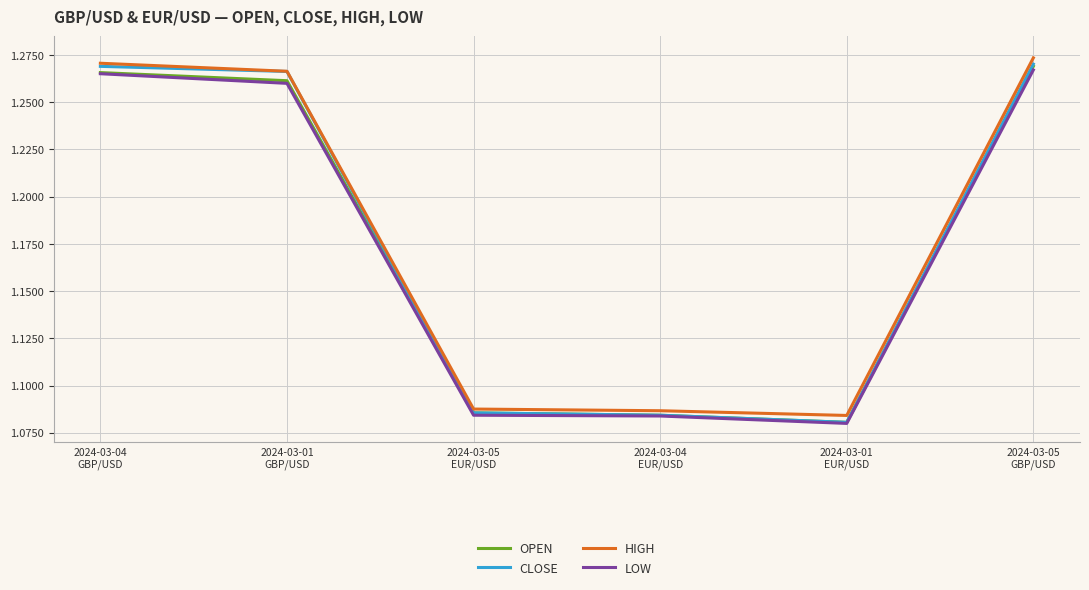

What are all the series names shown in the legend?

OPEN, CLOSE, HIGH, LOW